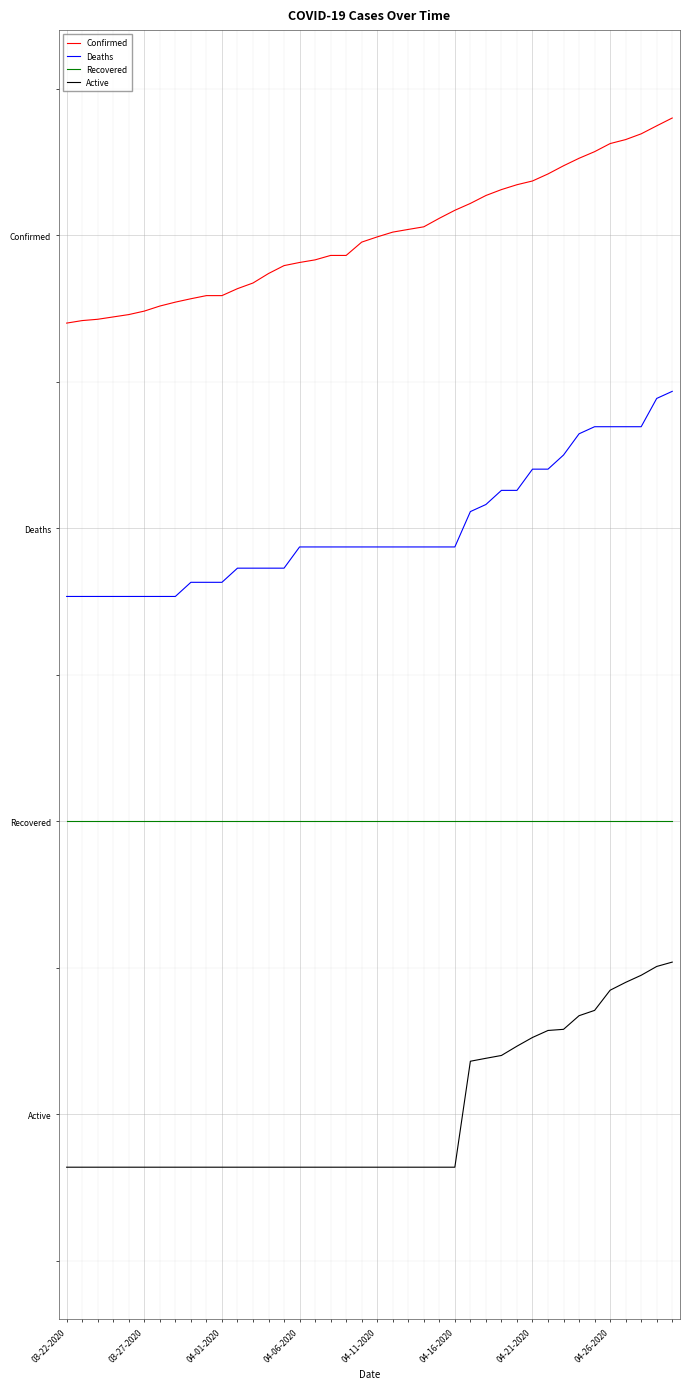

Which category has the lowest value in the Confirmed series?

03-22-2020